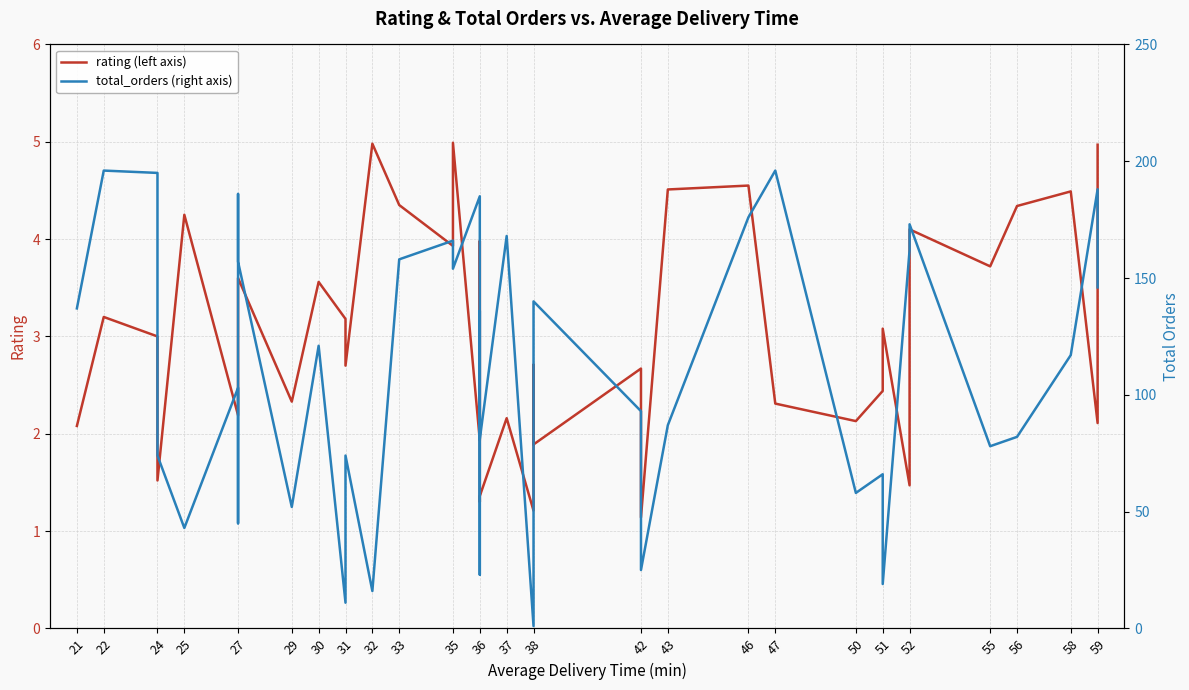

What is the value of the rating (left axis) point at the 28th from the left?

4.2